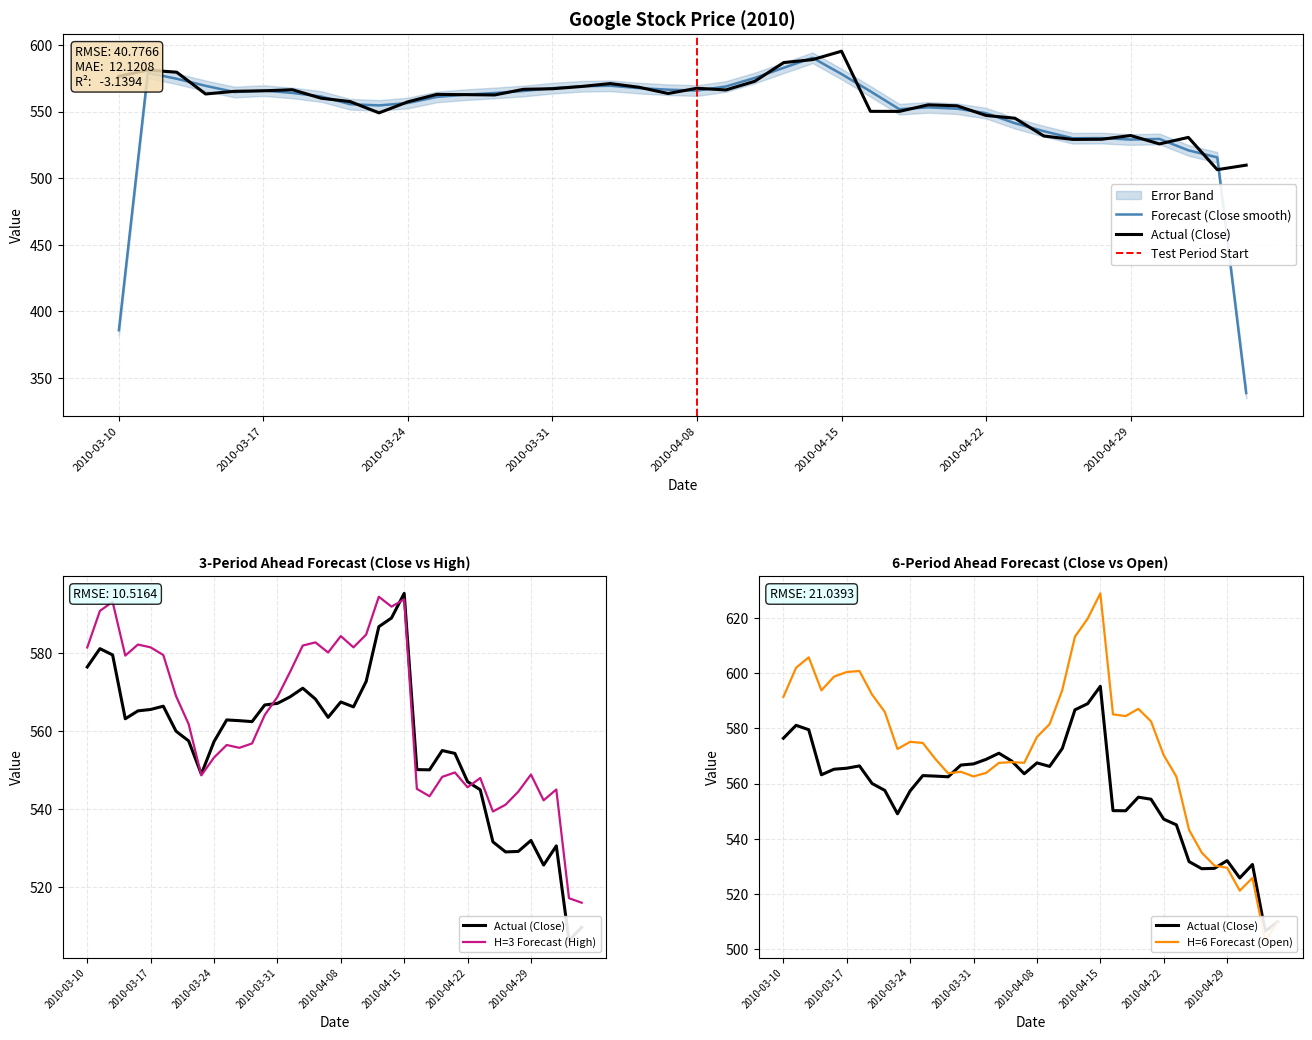

The H=3 Forecast (High) series shows 129.2 at 2010-04-15. True or false?

False